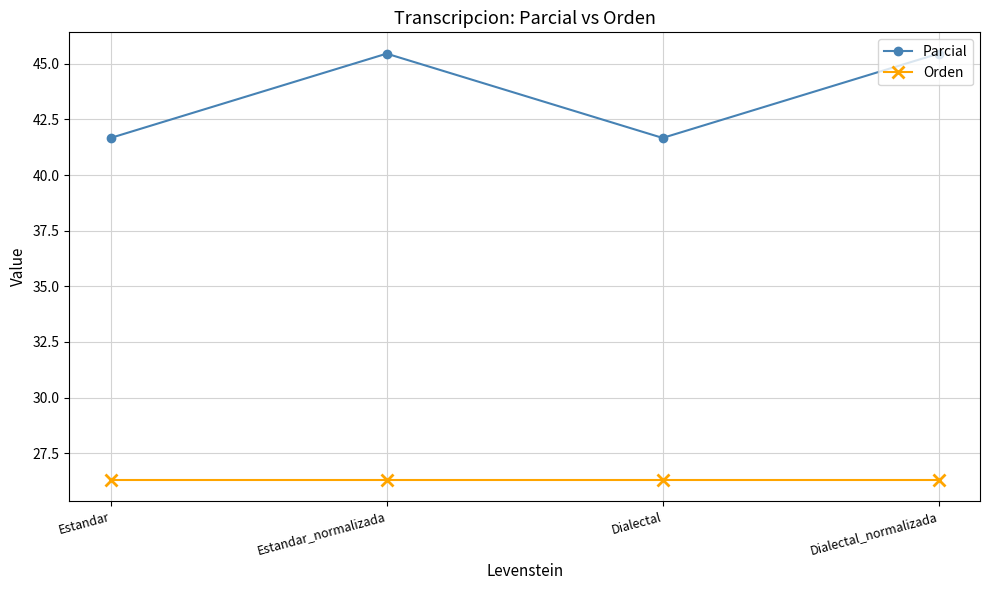

True or false: Parcial has a value of 57.9 at Dialectal.

False